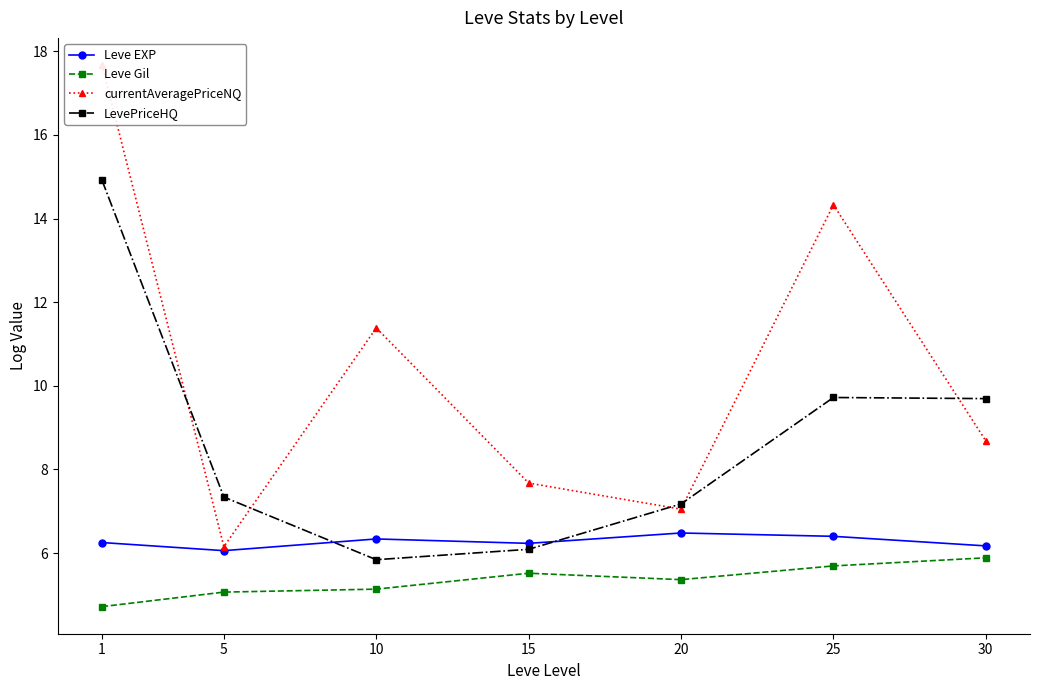

Does the chart display data point markers on the line(s)?

Yes